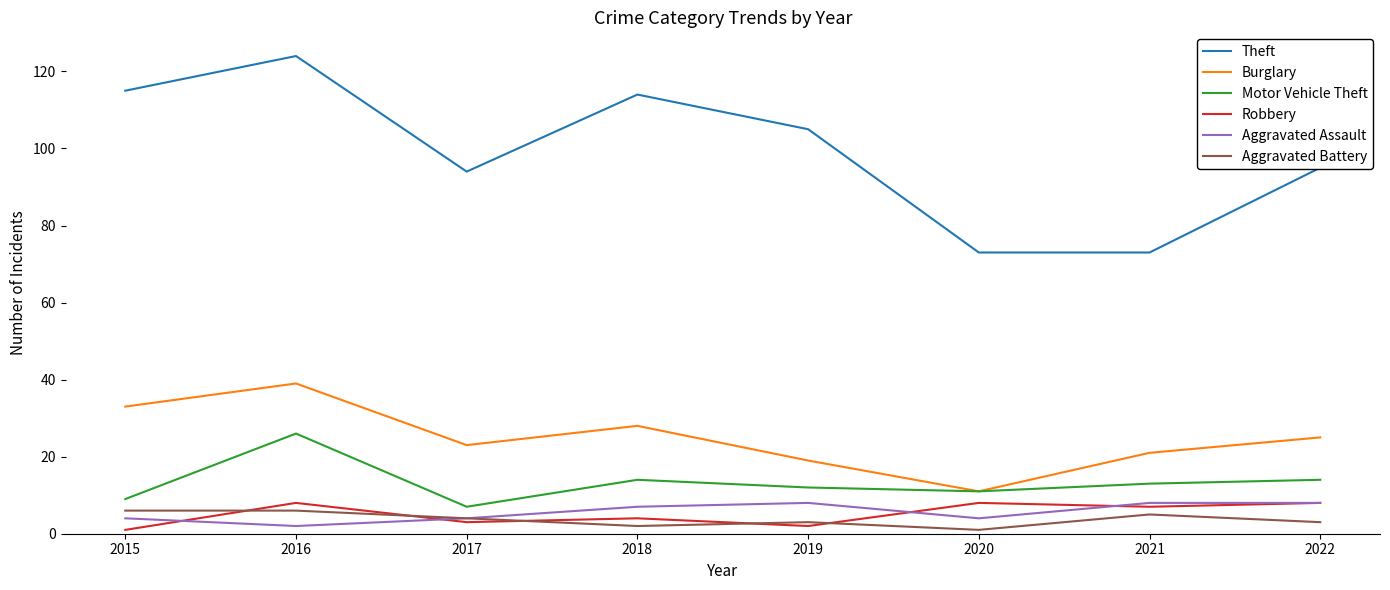

True or false: Robbery and Theft cross at least once.

False